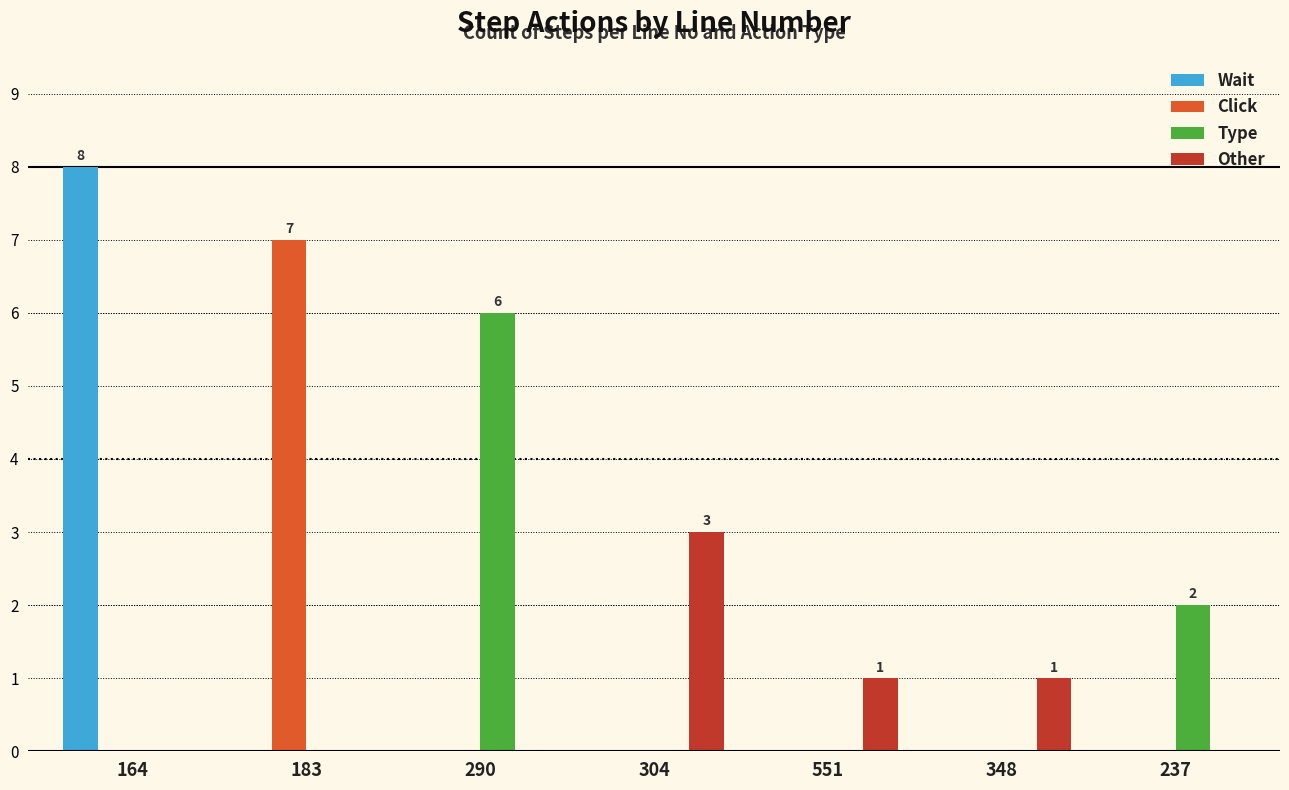

Which category has the highest value across all series?

164